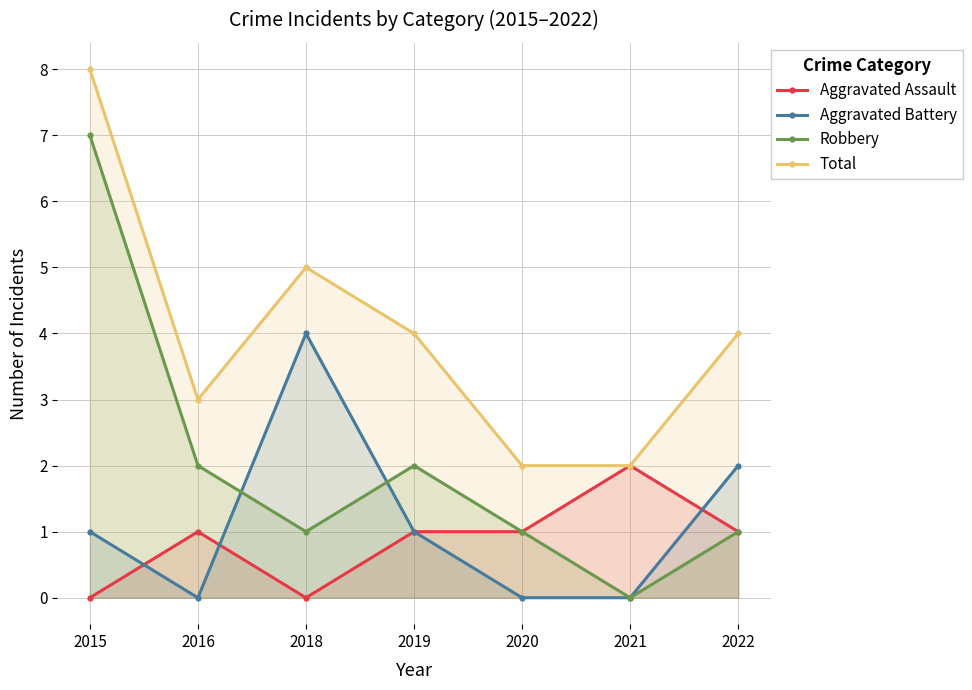

At which category is the sum across all series the highest?

2015